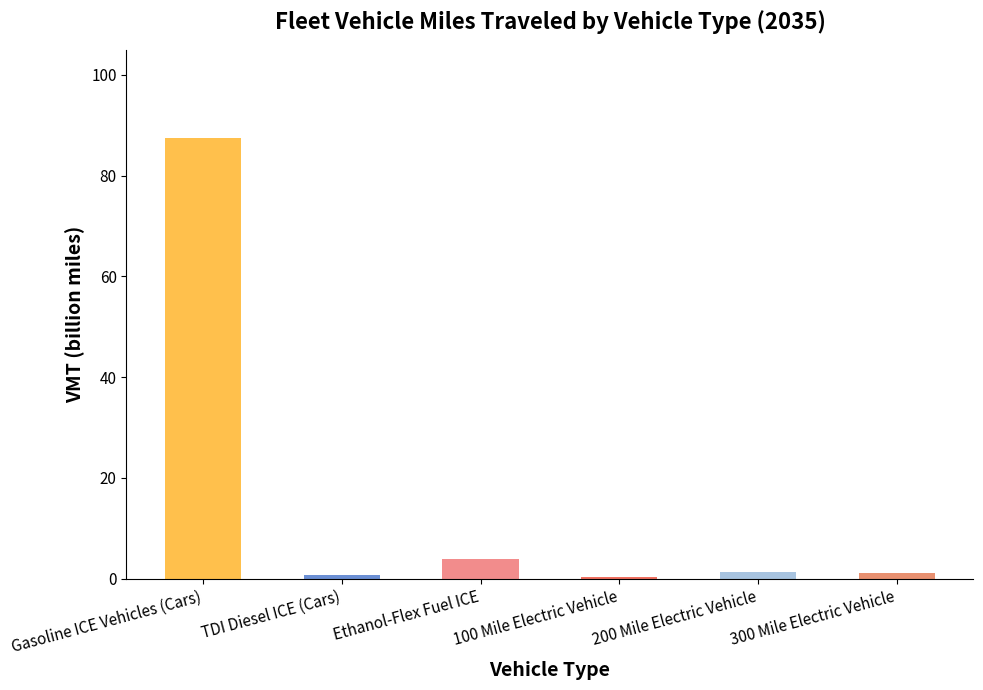

What is the label of the 1st bar from the right?

300 Mile Electric Vehicle